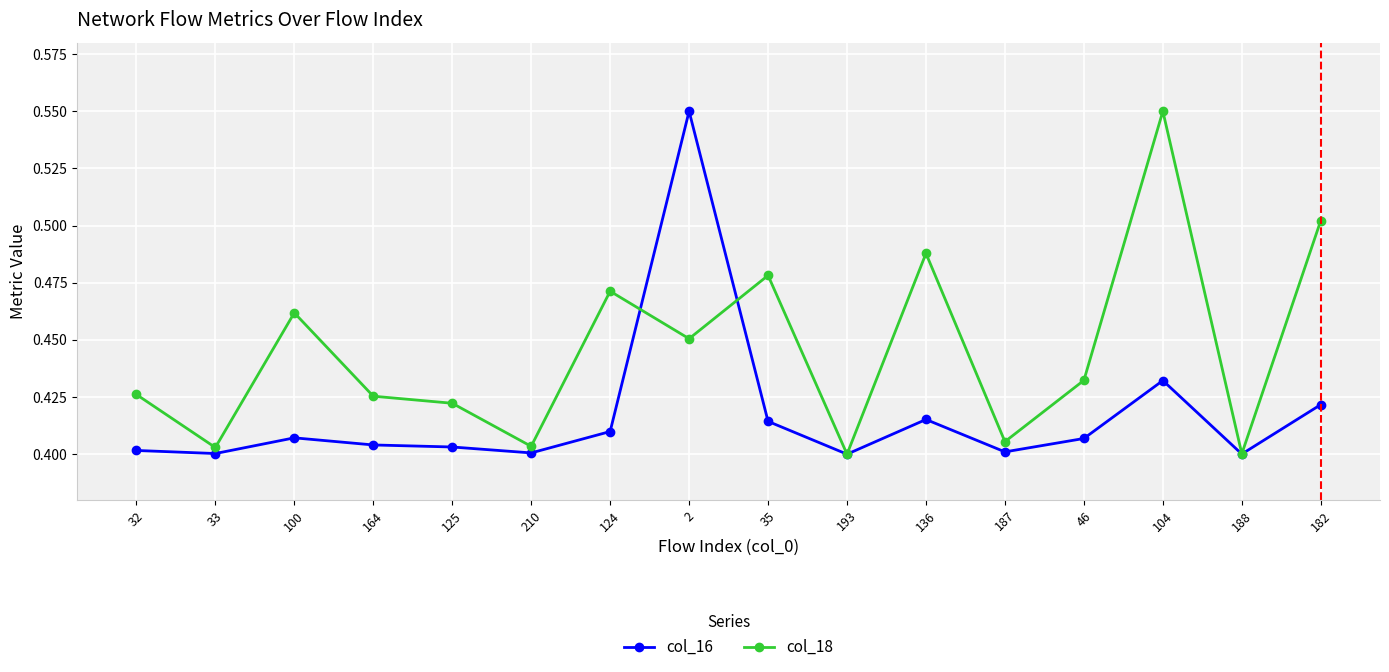

Does the chart have visible grid lines?

Yes